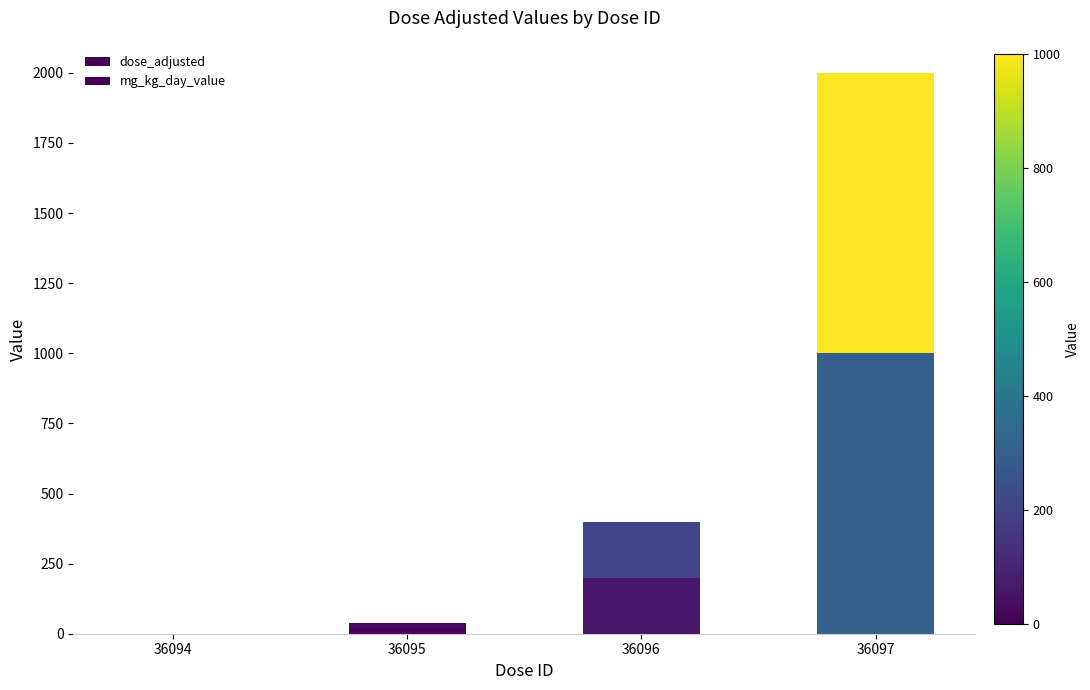

How many data points does each series have?

4